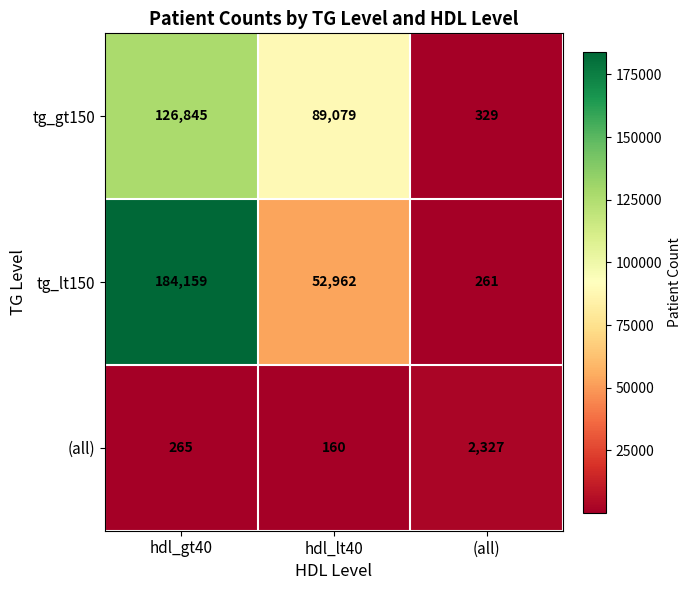

Rank the series at (all) from lowest to highest value.

tg_lt150, tg_gt150, (all)